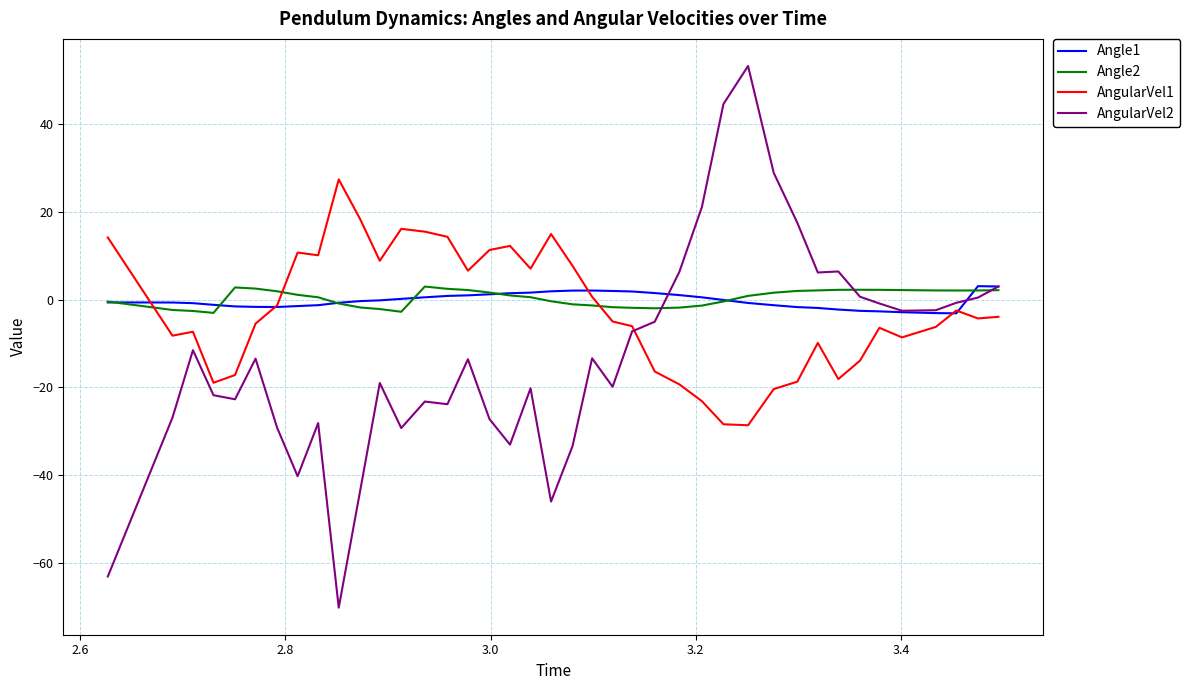

Does the chart display data point markers on the line(s)?

No